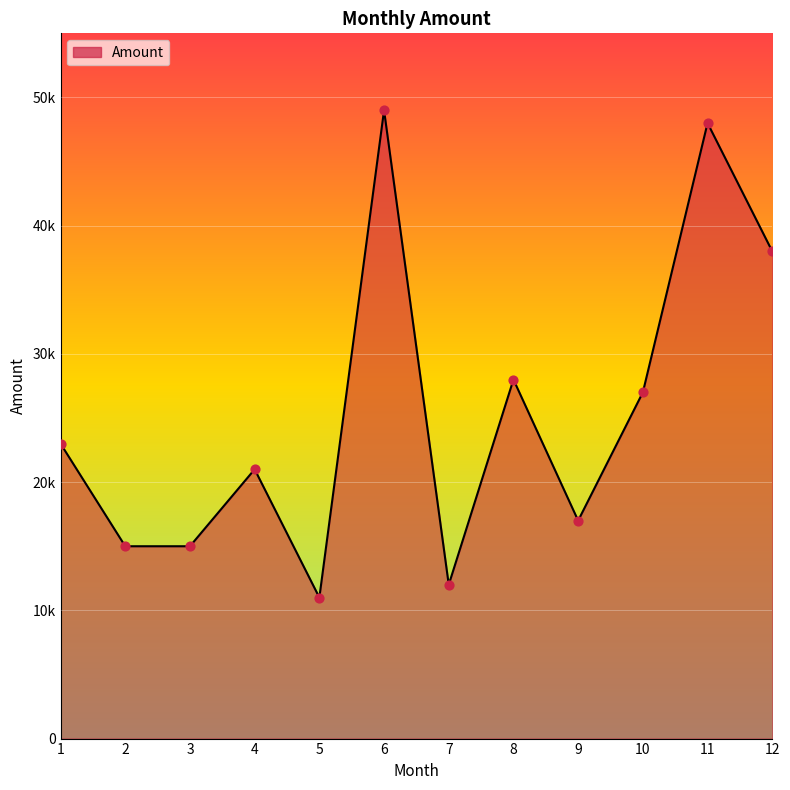

What is the ratio of the value at 7 to the value at 9?

0.7